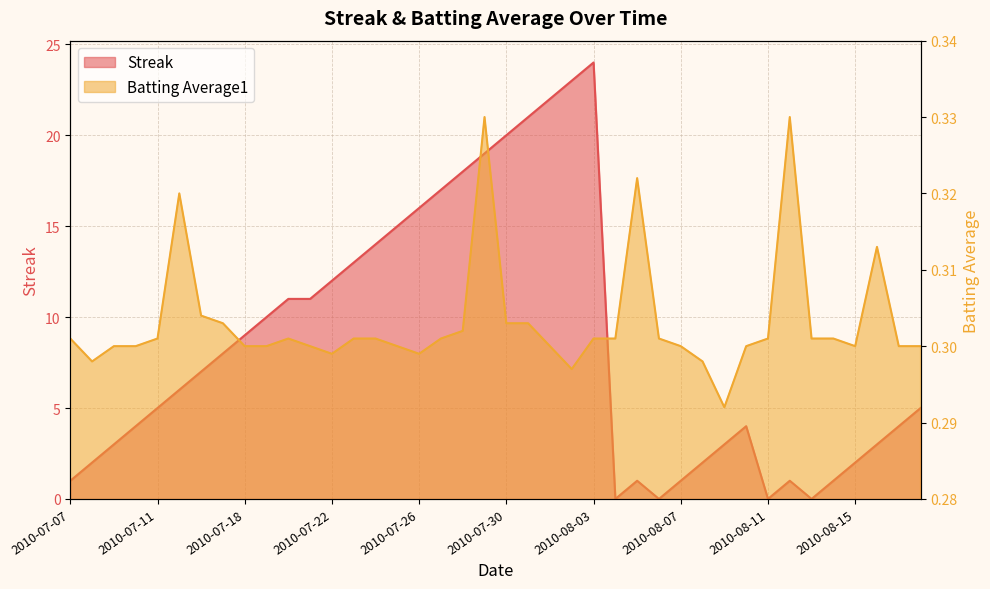

List the labels in order of Batting Average1 value, largest first.

2010-07-29, 2010-08-12, 2010-08-05, 2010-07-15, 2010-08-16, 2010-07-16, 2010-07-17, 2010-07-30, 2010-07-31, 2010-07-28, 2010-07-07, 2010-07-11, 2010-07-20, 2010-07-23, 2010-07-24, 2010-07-27, 2010-08-03, 2010-08-04, 2010-08-06, 2010-08-11, 2010-08-13, 2010-08-14, 2010-07-09, 2010-07-10, 2010-07-18, 2010-07-19, 2010-07-21, 2010-07-25, 2010-08-01, 2010-08-07, 2010-08-10, 2010-08-15, 2010-08-17, 2010-08-18, 2010-07-22, 2010-07-26, 2010-07-08, 2010-08-08, 2010-08-02, 2010-08-09